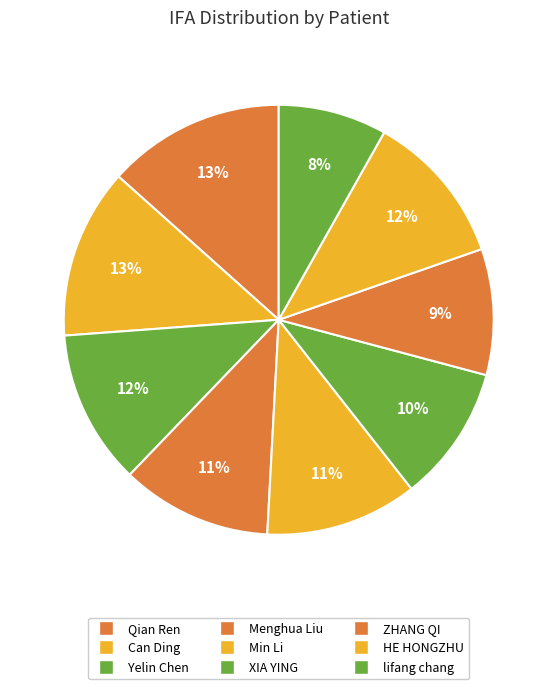

Count the number of slices in the pie.

9